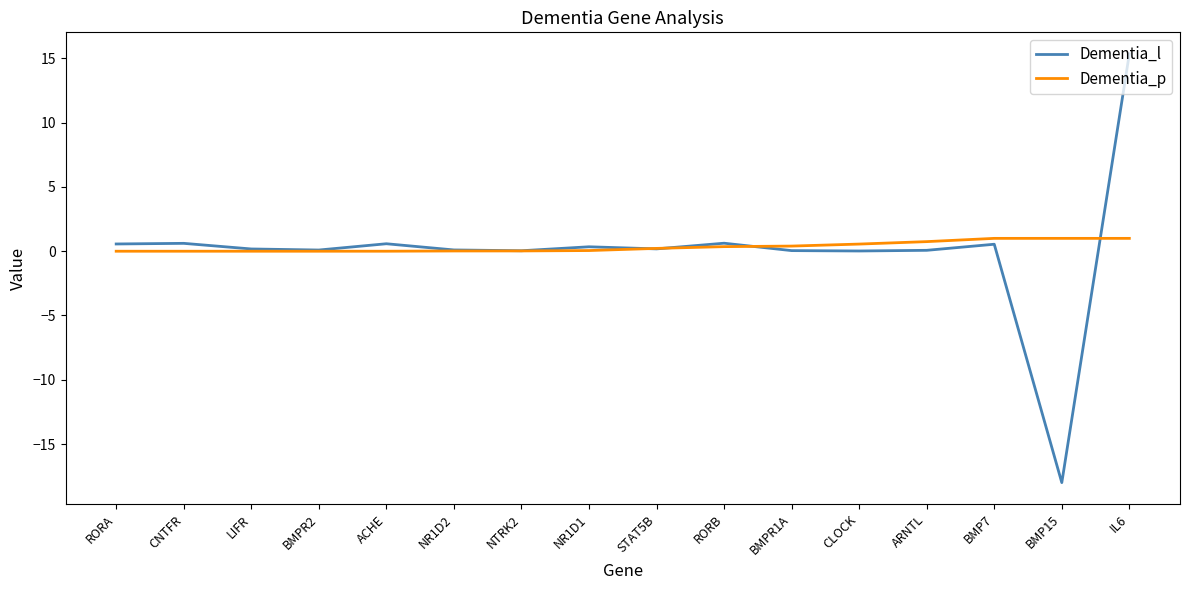

What is the greatest value displayed?

15.4